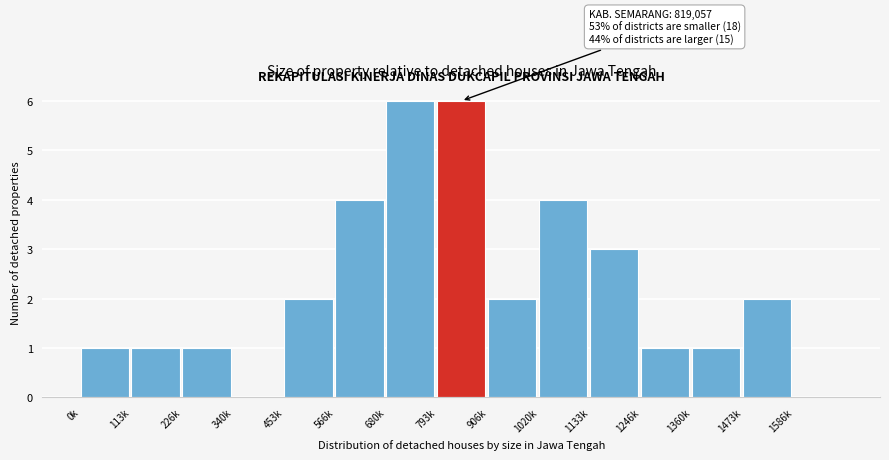

Reading left to right, extract all data points from this chart.

0k=1	113k=1	226k=1	340k=0	453k=2	566k=4	680k=6	793k=6	906k=2	1020k=4	1133k=3	1246k=1	1360k=1	1473k=2	1586k=0